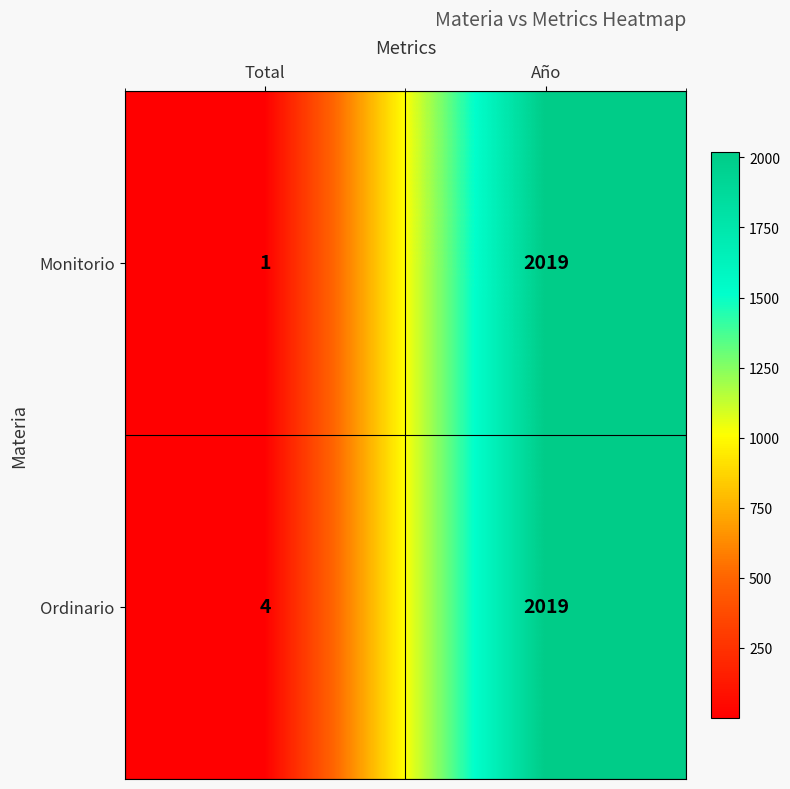

What is the maximum value for Monitorio?

2019